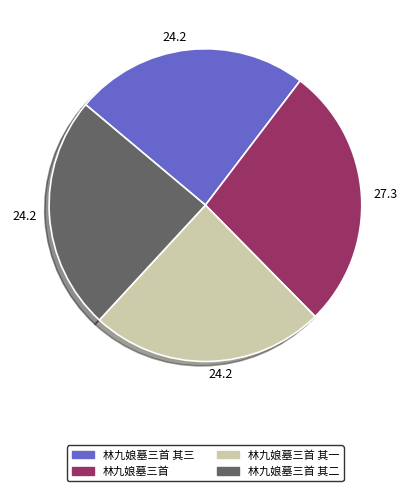

Is there any slice that represents more than half of the pie?

No